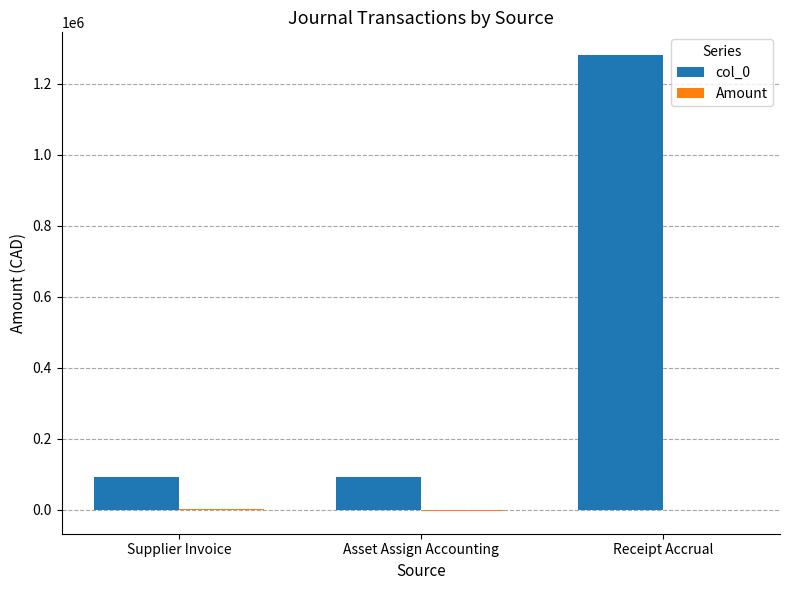

Which series changed the most between Asset Assign Accounting and Receipt Accrual?

col_0